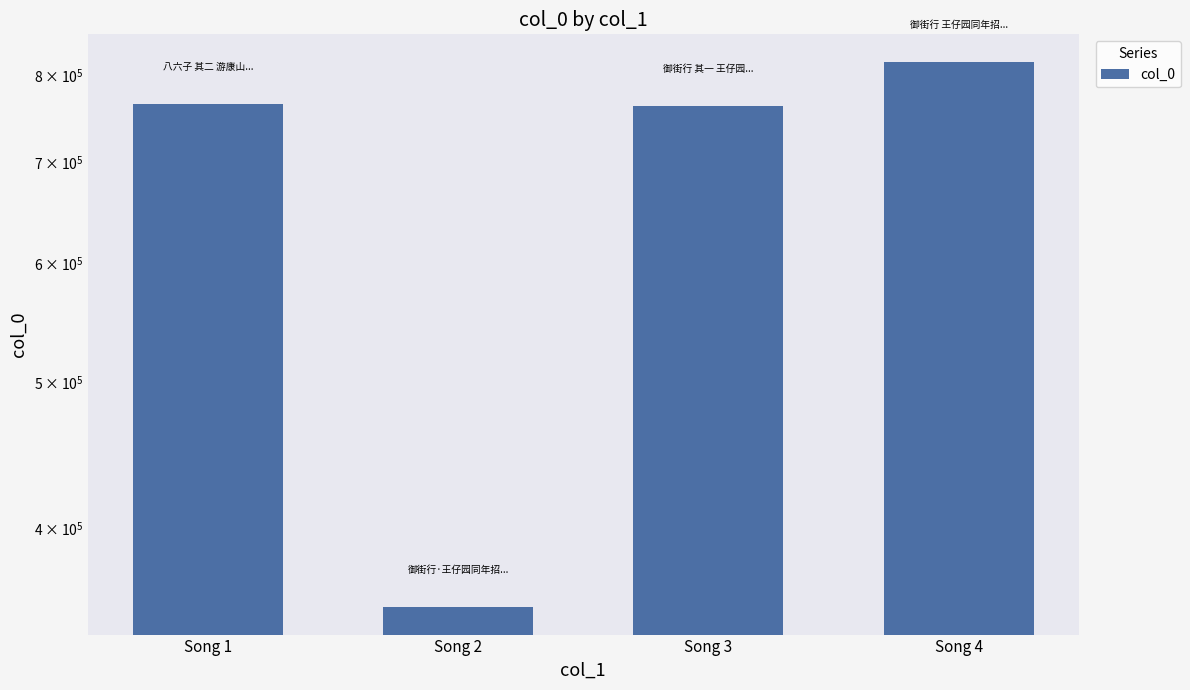

Is it true that the value at Song 2 is 354324?

True